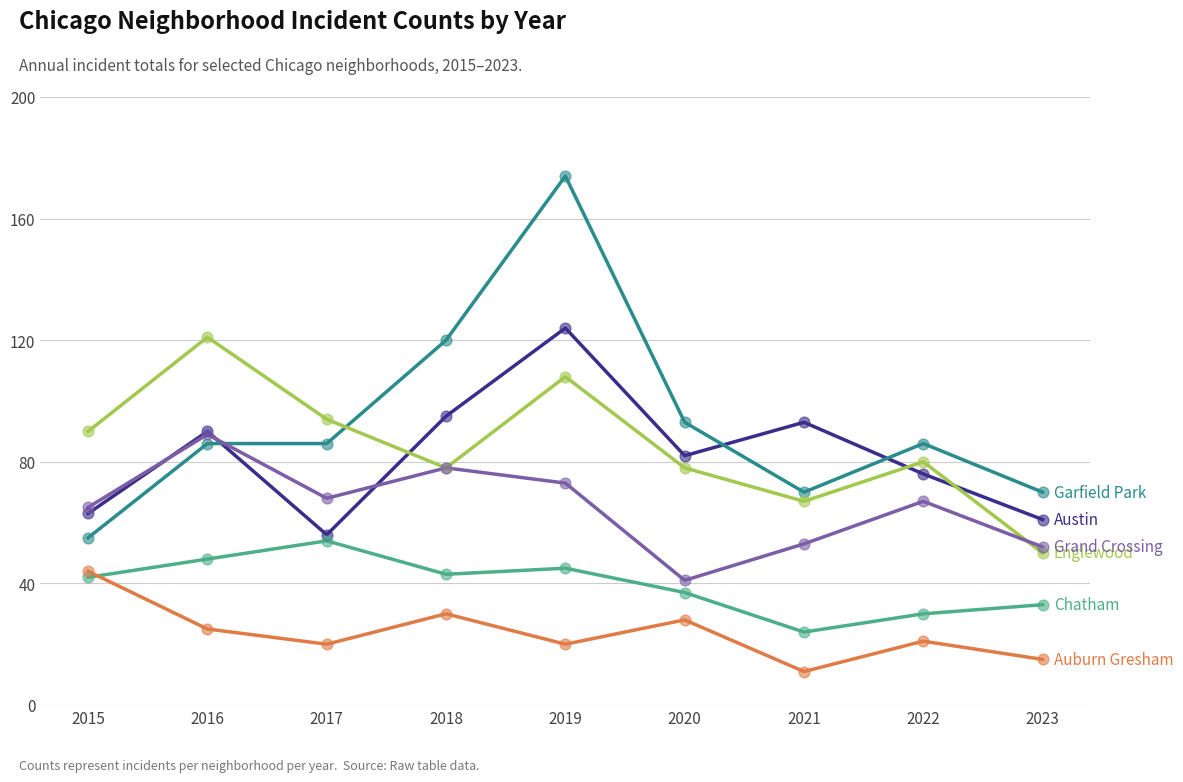

At which category is the sum across all series the highest?

2019